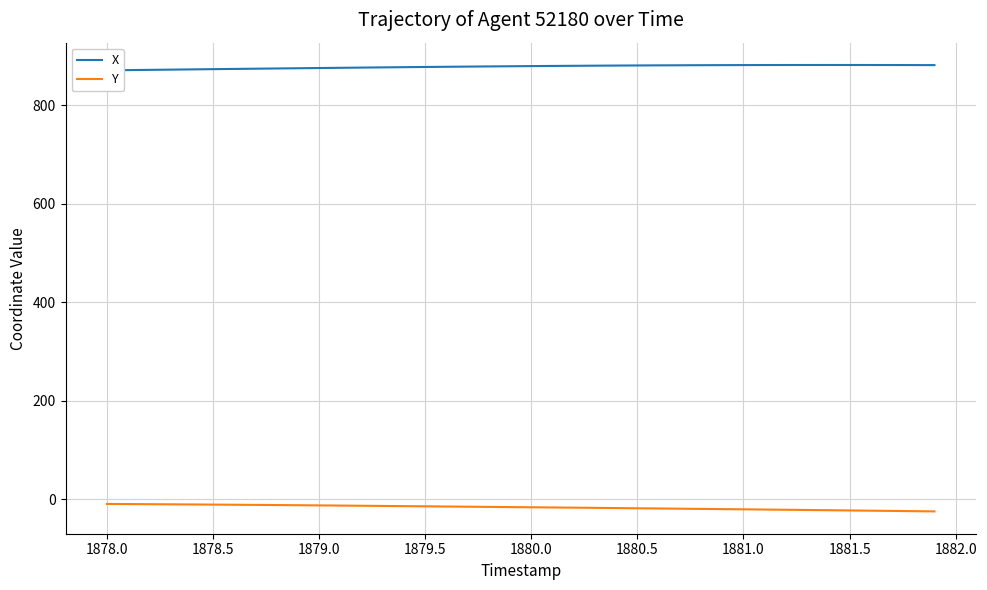

True or false: Y and X cross at least once.

False